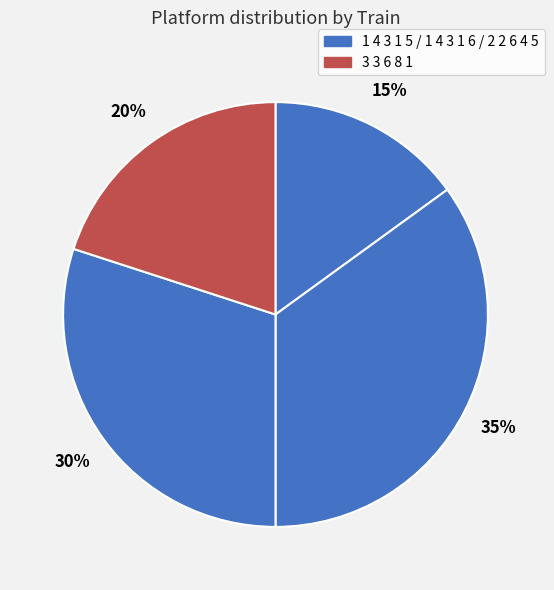

To the nearest percent, what is the difference between the largest and smallest slice percentages?

20%